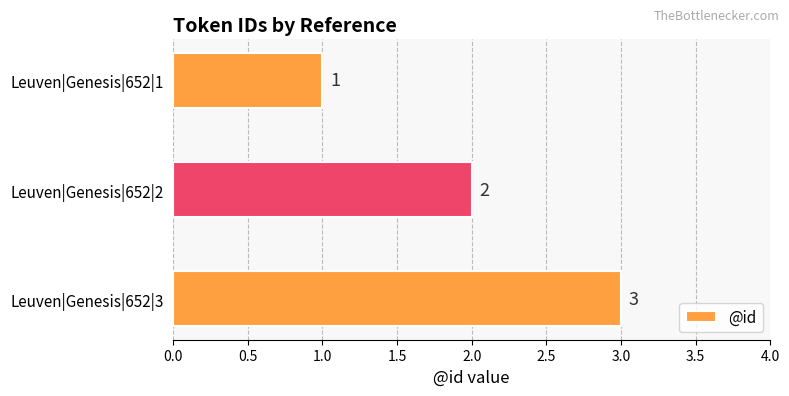

What is the smallest value displayed?

1